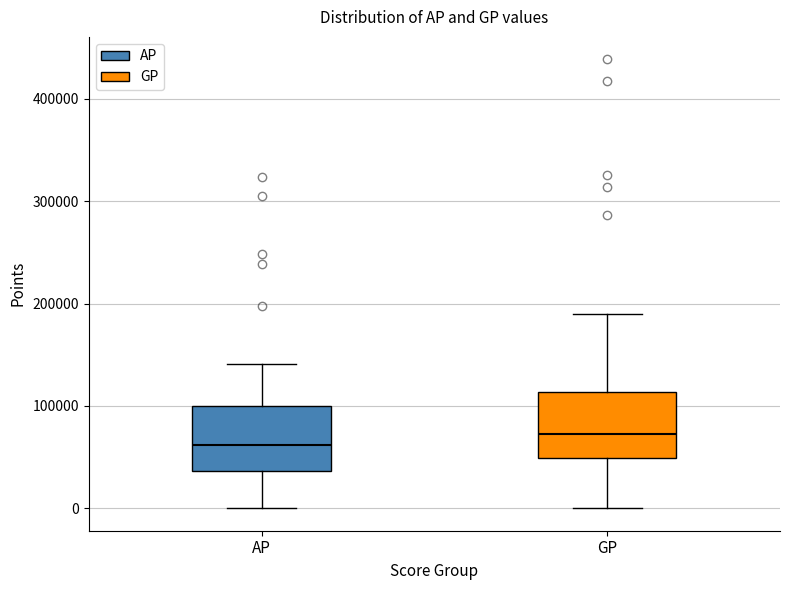

Which box has the highest median line?

GP